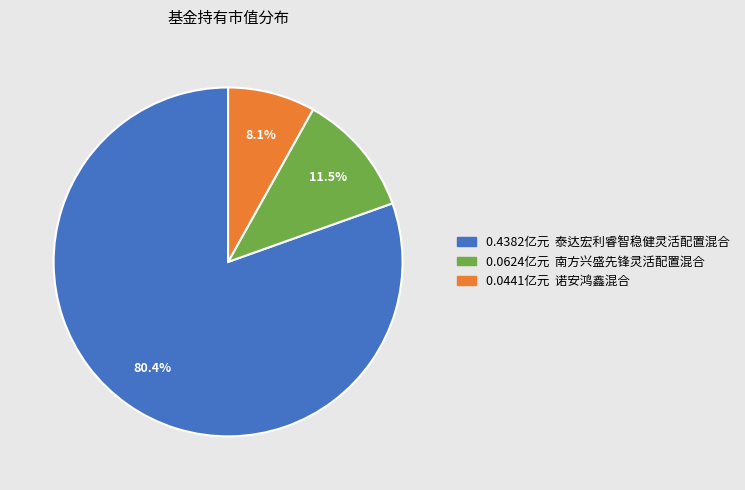

How many slices are in this pie chart?

3